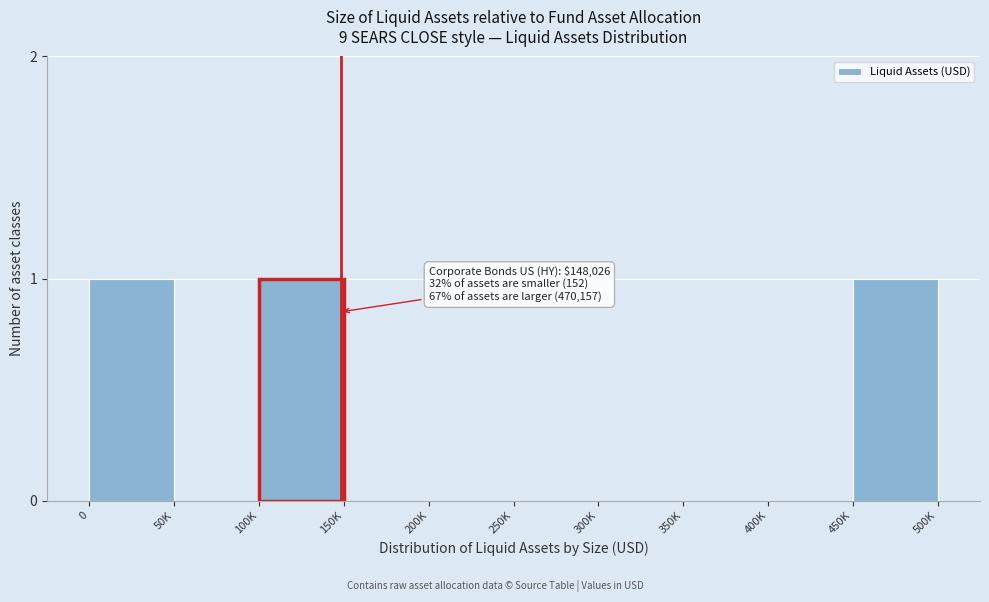

Reading left to right, extract all data points from this chart.

0=1	50K=0	100K=1	150K=0	200K=0	250K=0	300K=0	350K=0	400K=0	450K=1